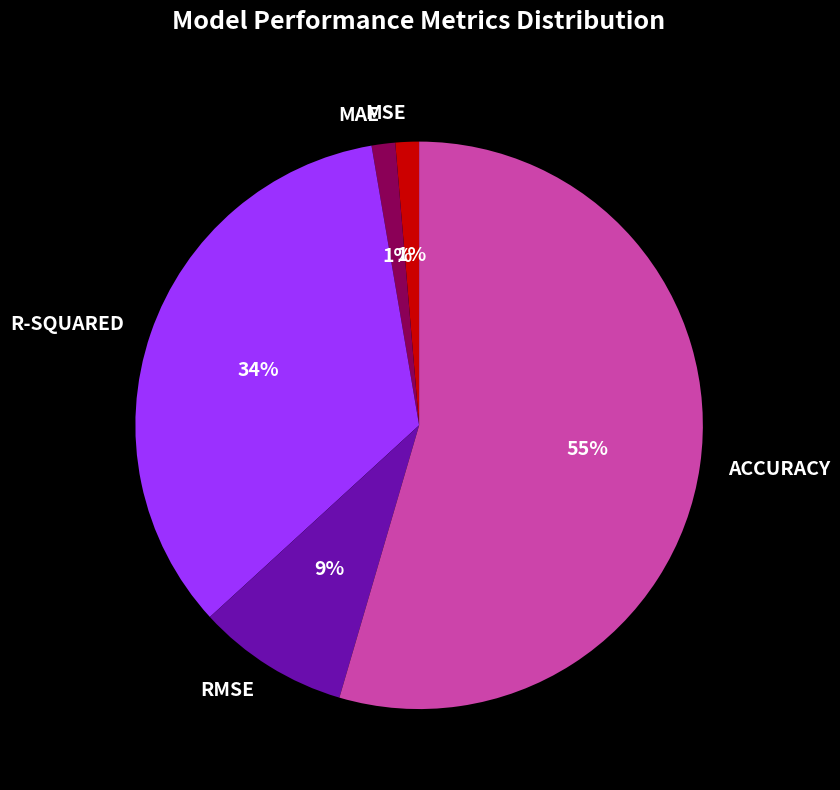

Do ACCURACY and MSE together represent more than half of the pie?

Yes